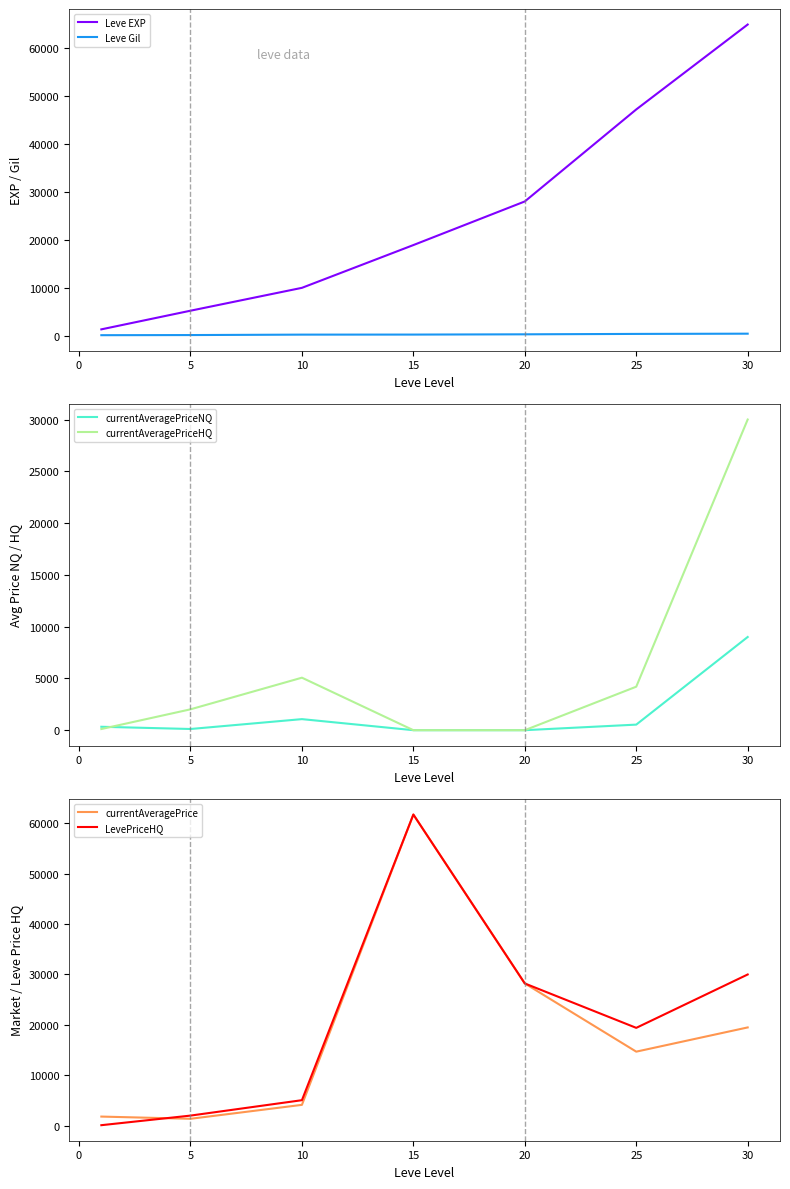

In currentAveragePriceNQ, how many points are higher than both neighbors (excluding endpoints)?

1